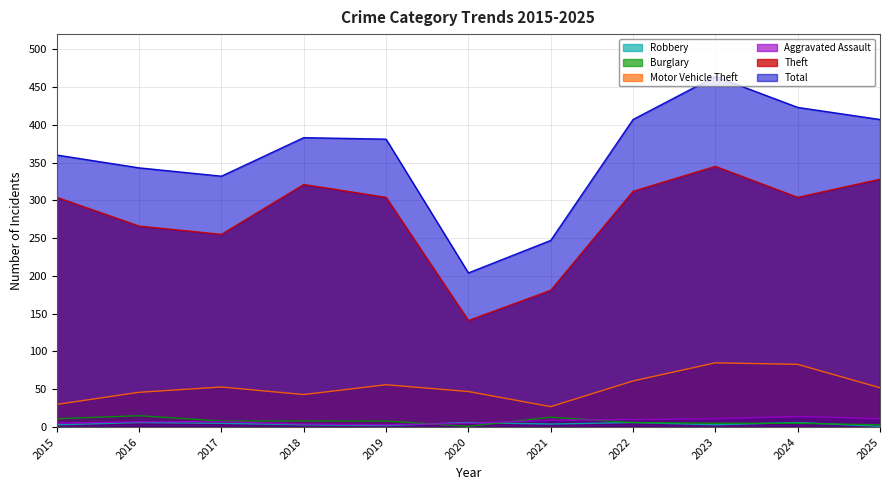

At which category is the sum across all series the highest?

2023